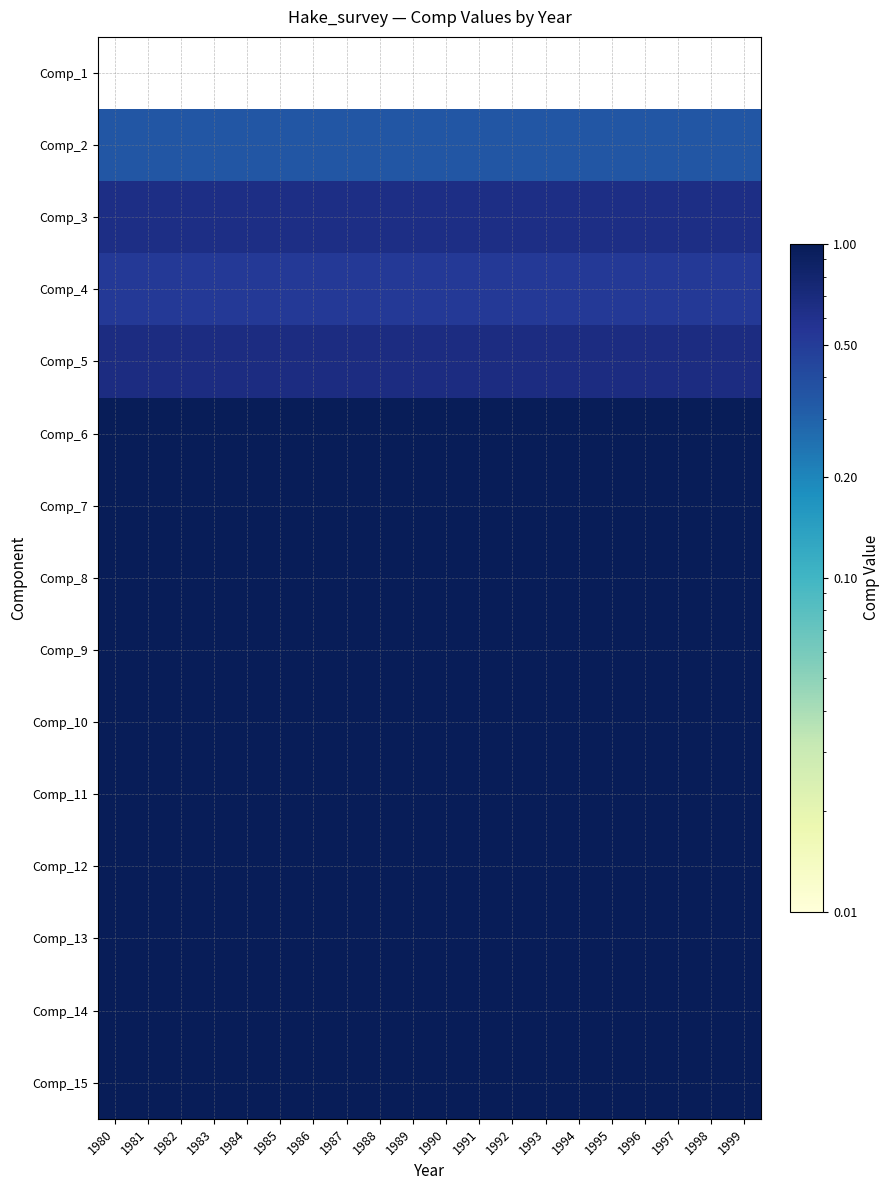

Reading left to right, what are all the values shown in this chart?

Comp_1: 1980=0.0	1981=0.0	1982=0.0	1983=0.0	1984=0.0	1985=0.0	1986=0.0	1987=0.0	1988=0.0	1989=0.0	1990=0.0	1991=0.0	1992=0.0	1993=0.0	1994=0.0	1995=0.0	1996=0.0	1997=0.0	1998=0.0	1999=0.0
Comp_2: 1980=0.4	1981=0.4	1982=0.4	1983=0.4	1984=0.4	1985=0.4	1986=0.4	1987=0.4	1988=0.4	1989=0.4	1990=0.4	1991=0.4	1992=0.4	1993=0.4	1994=0.4	1995=0.4	1996=0.4	1997=0.4	1998=0.4	1999=0.4
Comp_3: 1980=0.6	1981=0.6	1982=0.6	1983=0.6	1984=0.6	1985=0.6	1986=0.6	1987=0.6	1988=0.6	1989=0.6	1990=0.6	1991=0.6	1992=0.6	1993=0.6	1994=0.6	1995=0.6	1996=0.6	1997=0.6	1998=0.6	1999=0.6
Comp_4: 1980=0.5	1981=0.5	1982=0.5	1983=0.5	1984=0.5	1985=0.5	1986=0.5	1987=0.5	1988=0.5	1989=0.5	1990=0.5	1991=0.5	1992=0.5	1993=0.5	1994=0.5	1995=0.5	1996=0.5	1997=0.5	1998=0.5	1999=0.5
Comp_5: 1980=0.7	1981=0.7	1982=0.7	1983=0.7	1984=0.7	1985=0.7	1986=0.7	1987=0.7	1988=0.7	1989=0.7	1990=0.7	1991=0.7	1992=0.7	1993=0.7	1994=0.7	1995=0.7	1996=0.7	1997=0.7	1998=0.7	1999=0.7
Comp_6: 1980=1.0	1981=1.0	1982=1.0	1983=1.0	1984=1.0	1985=1.0	1986=1.0	1987=1.0	1988=1.0	1989=1.0	1990=1.0	1991=1.0	1992=1.0	1993=1.0	1994=1.0	1995=1.0	1996=1.0	1997=1.0	1998=1.0	1999=1.0
Comp_7: 1980=1.0	1981=1.0	1982=1.0	1983=1.0	1984=1.0	1985=1.0	1986=1.0	1987=1.0	1988=1.0	1989=1.0	1990=1.0	1991=1.0	1992=1.0	1993=1.0	1994=1.0	1995=1.0	1996=1.0	1997=1.0	1998=1.0	1999=1.0
Comp_8: 1980=1.0	1981=1.0	1982=1.0	1983=1.0	1984=1.0	1985=1.0	1986=1.0	1987=1.0	1988=1.0	1989=1.0	1990=1.0	1991=1.0	1992=1.0	1993=1.0	1994=1.0	1995=1.0	1996=1.0	1997=1.0	1998=1.0	1999=1.0
Comp_9: 1980=1.0	1981=1.0	1982=1.0	1983=1.0	1984=1.0	1985=1.0	1986=1.0	1987=1.0	1988=1.0	1989=1.0	1990=1.0	1991=1.0	1992=1.0	1993=1.0	1994=1.0	1995=1.0	1996=1.0	1997=1.0	1998=1.0	1999=1.0
Comp_10: 1980=1.0	1981=1.0	1982=1.0	1983=1.0	1984=1.0	1985=1.0	1986=1.0	1987=1.0	1988=1.0	1989=1.0	1990=1.0	1991=1.0	1992=1.0	1993=1.0	1994=1.0	1995=1.0	1996=1.0	1997=1.0	1998=1.0	1999=1.0
Comp_11: 1980=1.0	1981=1.0	1982=1.0	1983=1.0	1984=1.0	1985=1.0	1986=1.0	1987=1.0	1988=1.0	1989=1.0	1990=1.0	1991=1.0	1992=1.0	1993=1.0	1994=1.0	1995=1.0	1996=1.0	1997=1.0	1998=1.0	1999=1.0
Comp_12: 1980=1.0	1981=1.0	1982=1.0	1983=1.0	1984=1.0	1985=1.0	1986=1.0	1987=1.0	1988=1.0	1989=1.0	1990=1.0	1991=1.0	1992=1.0	1993=1.0	1994=1.0	1995=1.0	1996=1.0	1997=1.0	1998=1.0	1999=1.0
Comp_13: 1980=1.0	1981=1.0	1982=1.0	1983=1.0	1984=1.0	1985=1.0	1986=1.0	1987=1.0	1988=1.0	1989=1.0	1990=1.0	1991=1.0	1992=1.0	1993=1.0	1994=1.0	1995=1.0	1996=1.0	1997=1.0	1998=1.0	1999=1.0
Comp_14: 1980=1.0	1981=1.0	1982=1.0	1983=1.0	1984=1.0	1985=1.0	1986=1.0	1987=1.0	1988=1.0	1989=1.0	1990=1.0	1991=1.0	1992=1.0	1993=1.0	1994=1.0	1995=1.0	1996=1.0	1997=1.0	1998=1.0	1999=1.0
Comp_15: 1980=1.0	1981=1.0	1982=1.0	1983=1.0	1984=1.0	1985=1.0	1986=1.0	1987=1.0	1988=1.0	1989=1.0	1990=1.0	1991=1.0	1992=1.0	1993=1.0	1994=1.0	1995=1.0	1996=1.0	1997=1.0	1998=1.0	1999=1.0